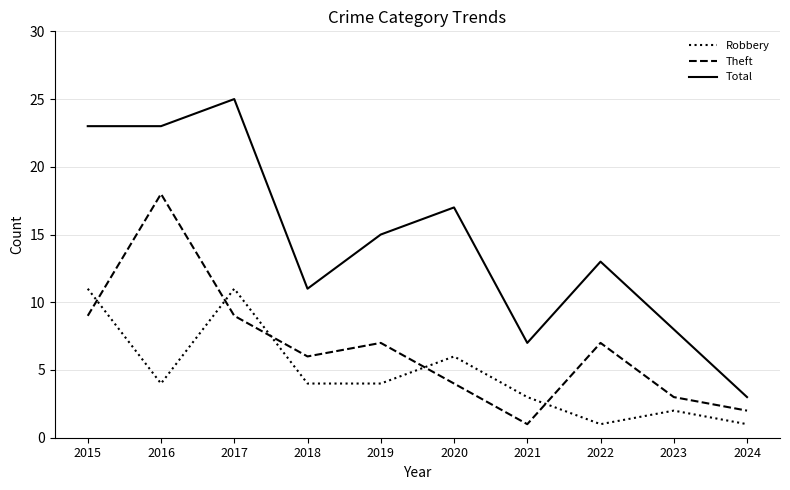

What is the difference between the Theft values at 2023 and 2020?

1